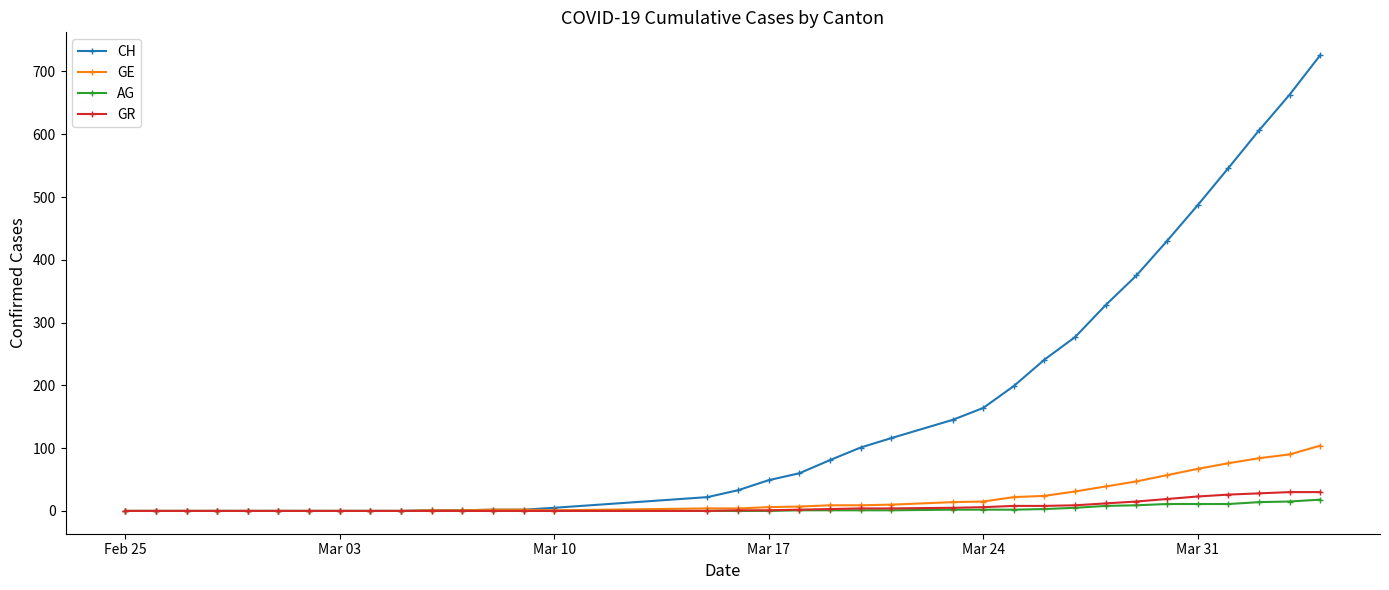

Does the chart display data point markers on the line(s)?

Yes